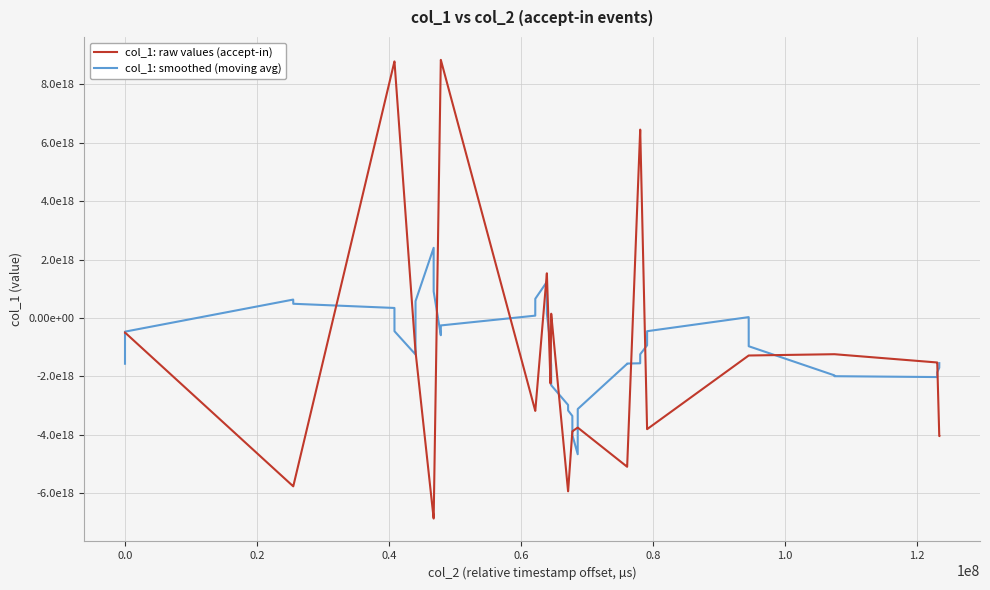

What are all the series names shown in the legend?

col_1: raw values (accept-in), col_1: smoothed (moving avg)